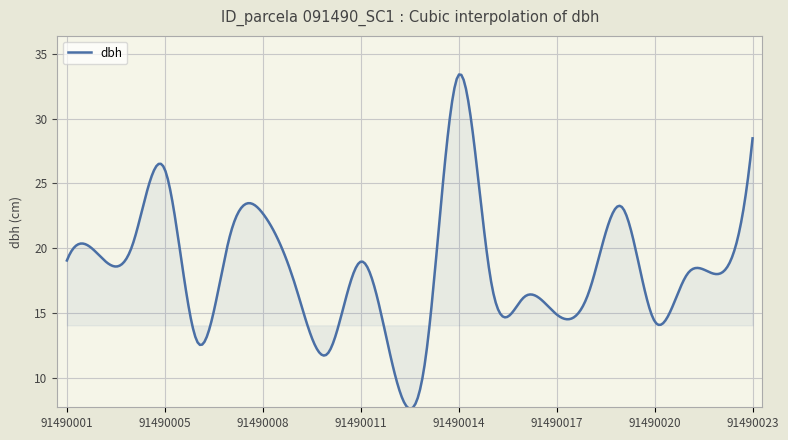

What is the smallest value displayed?

7.6